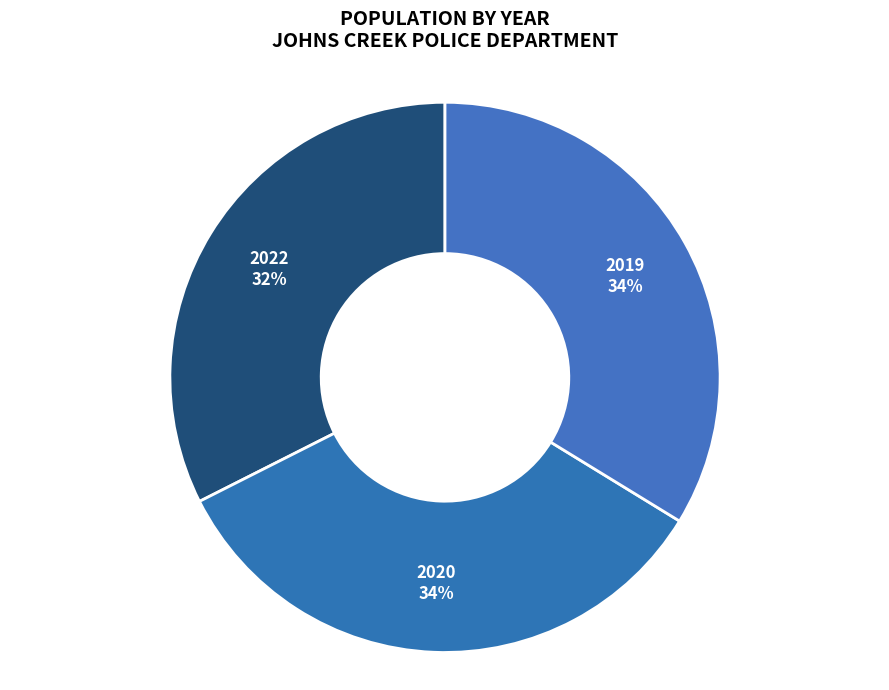

Approximately how many times larger is the value at 2019 compared to 2020?

1.0